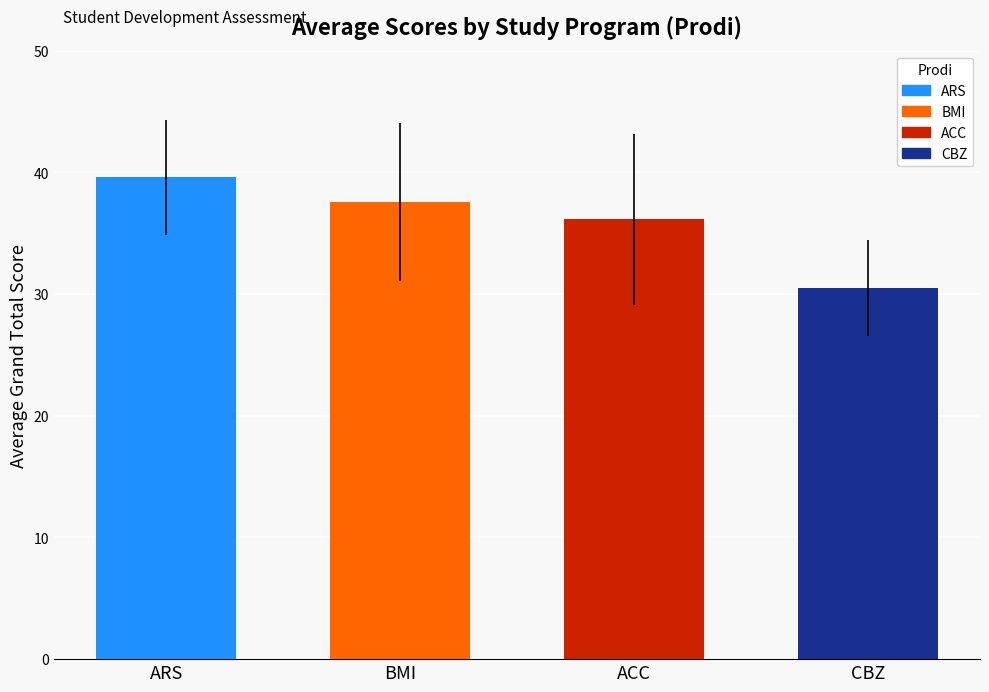

List the labels in order of Saya mampu mencari informasi value, smallest first.

CBZ, ACC, BMI, ARS